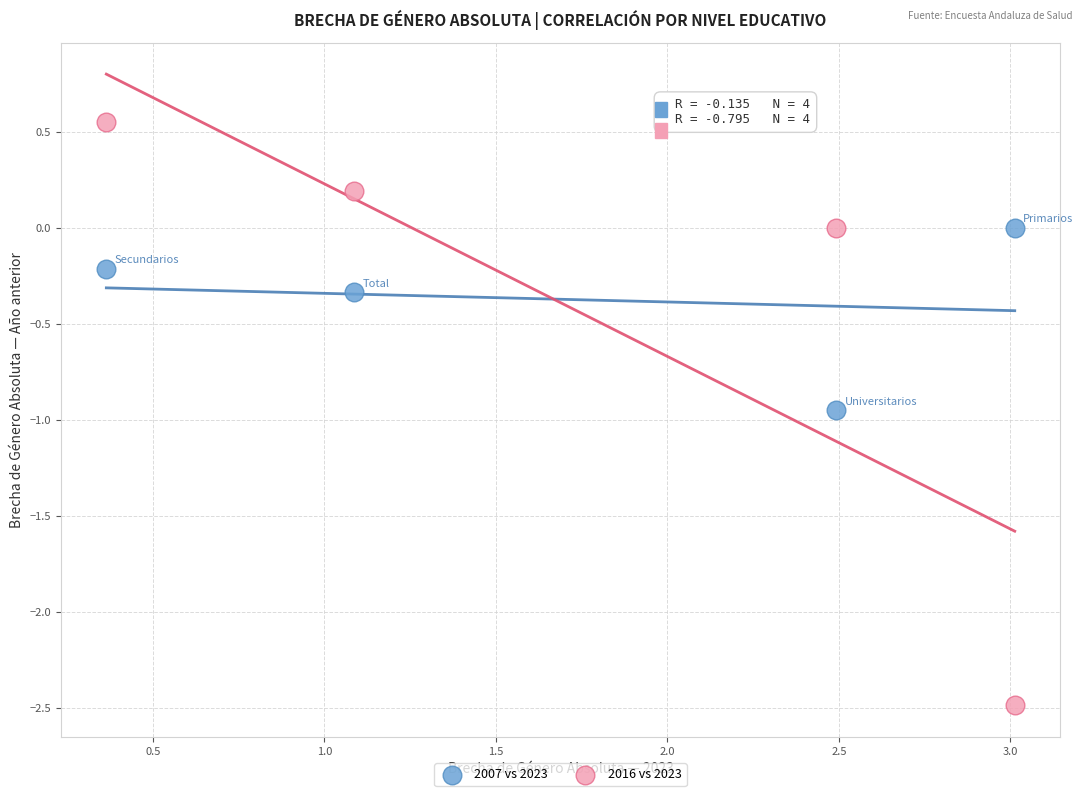

Across all data points, what is the range of X values (max minus min)?

2.6